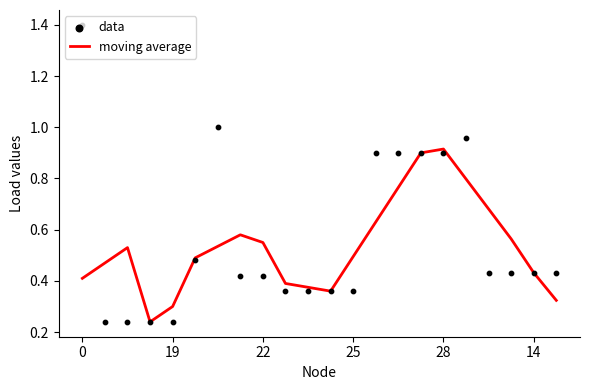

True or false: moving average has a value of 0.3 at 22.

False